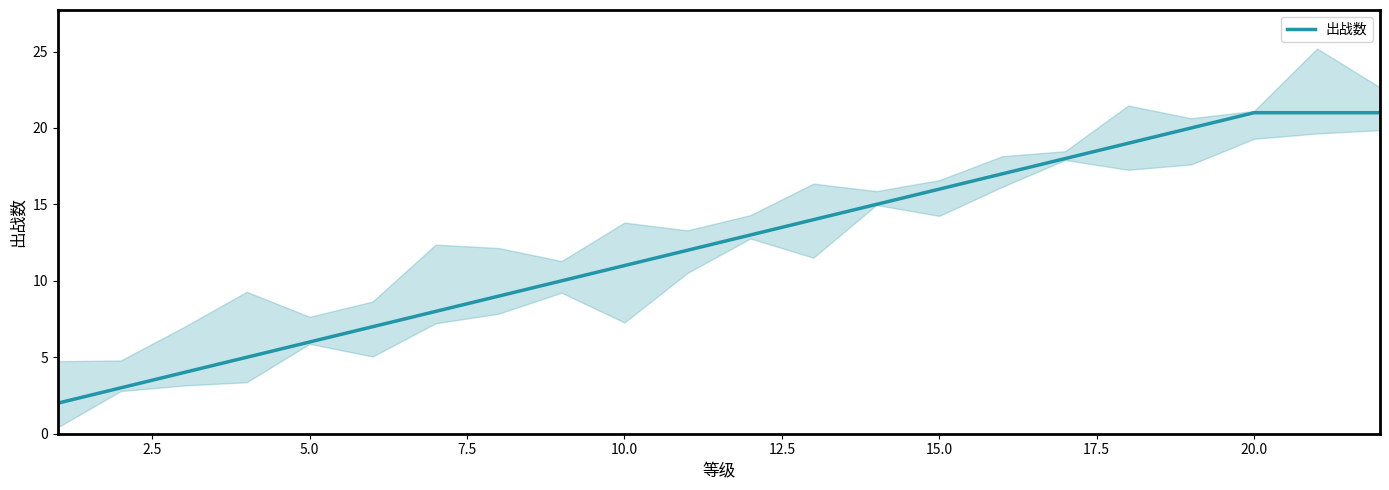

Does the chart display data point markers on the line(s)?

No